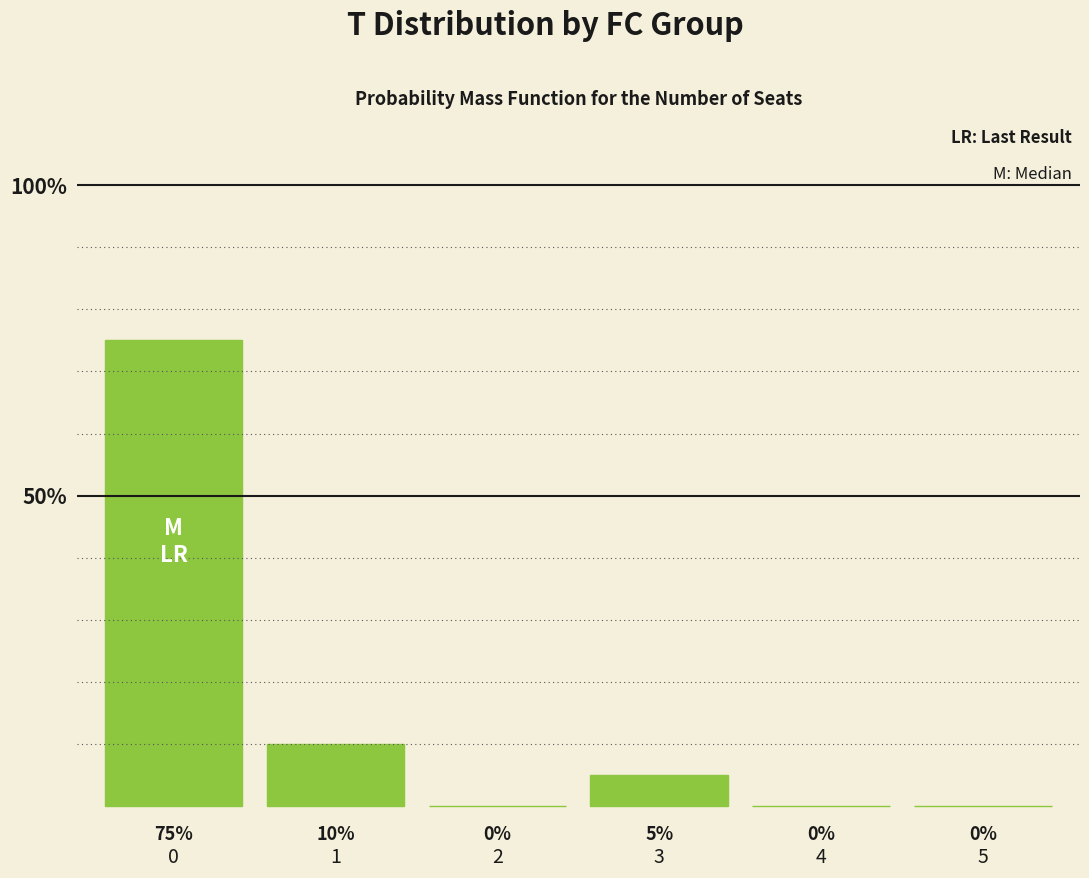

How many series are shown in this chart?

1